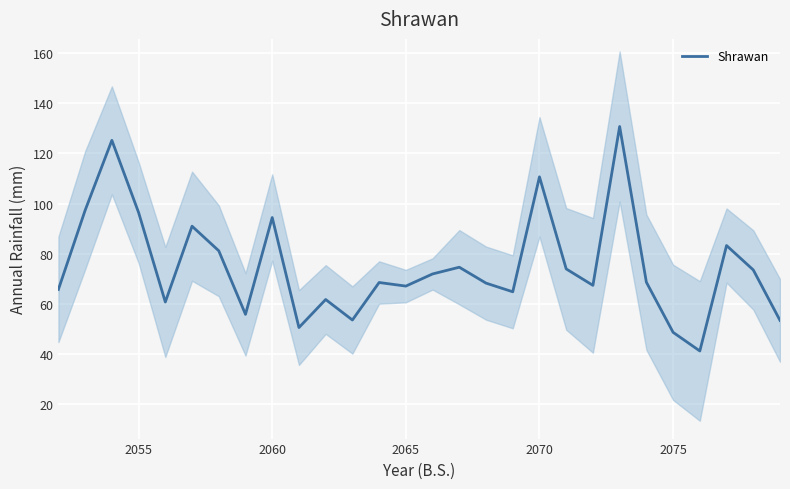

What is the minimum value for Shrawan?

41.2